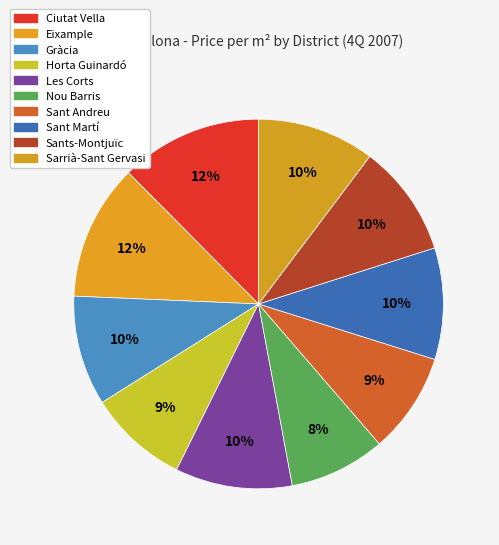

Is there any slice that represents more than half of the pie?

No